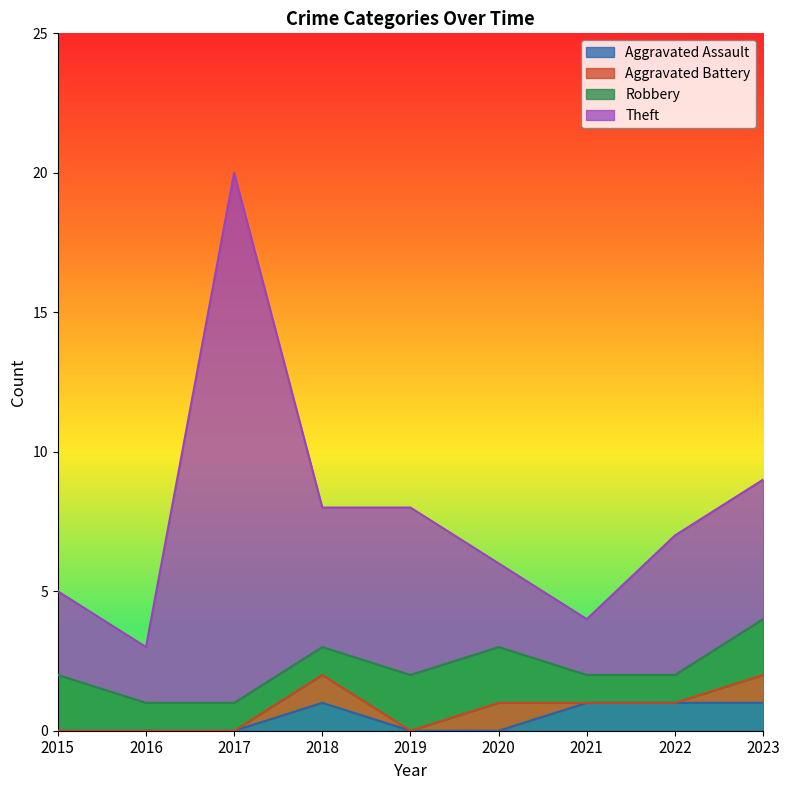

Read the Aggravated Assault value at 2021.

1